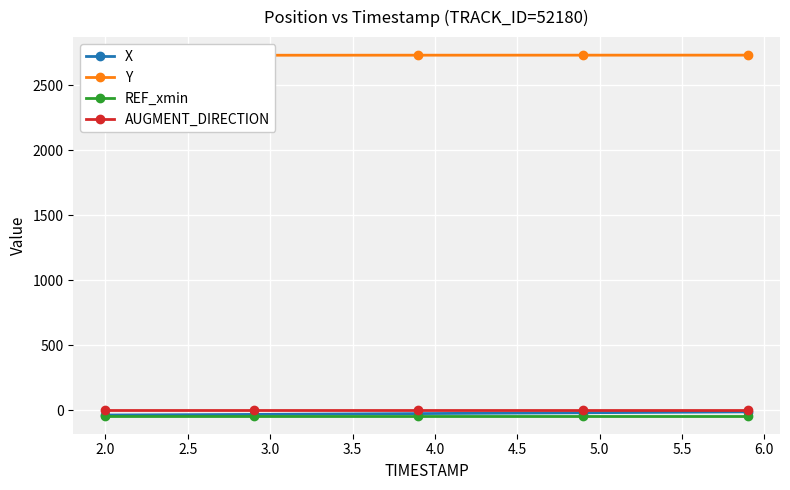

True or false: AUGMENT_DIRECTION and REF_xmin cross at least once.

False